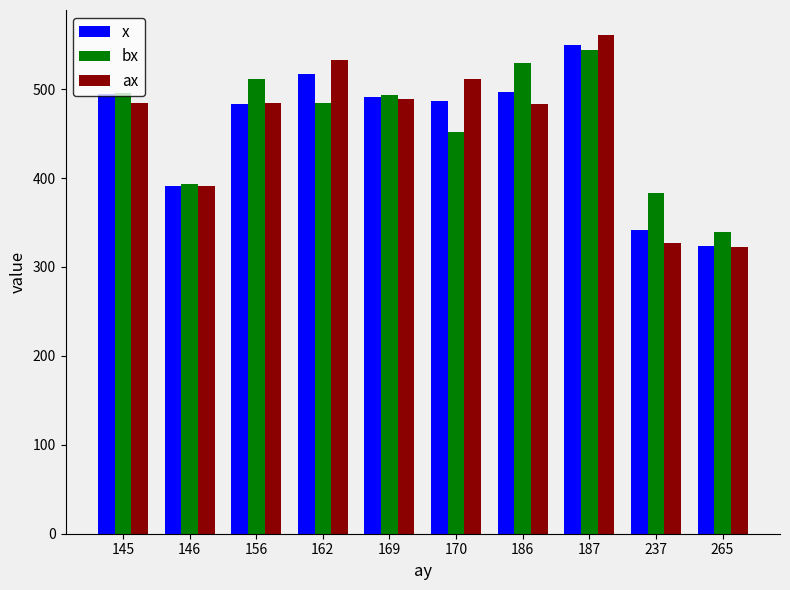

What is the spread (max minus min) of values at 162?

49.0